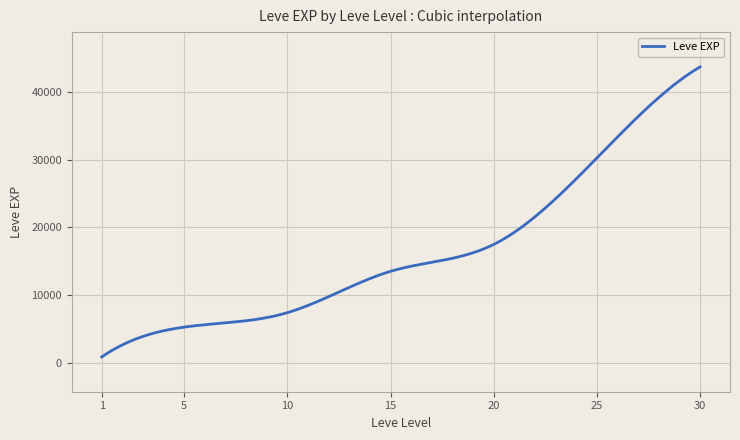

What is the greatest value displayed?

43730.0